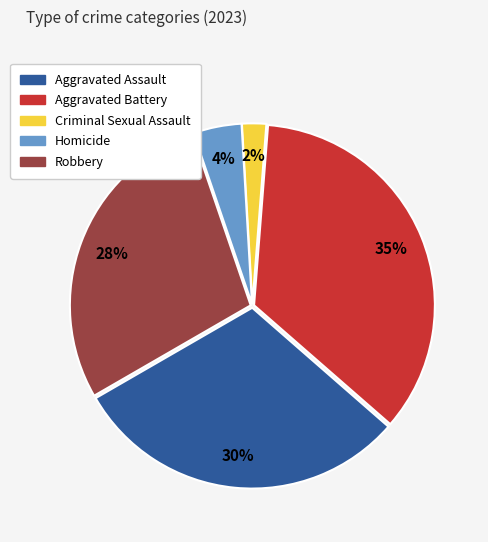

To the nearest percent, what percentage of the pie is Criminal Sexual Assault?

2%